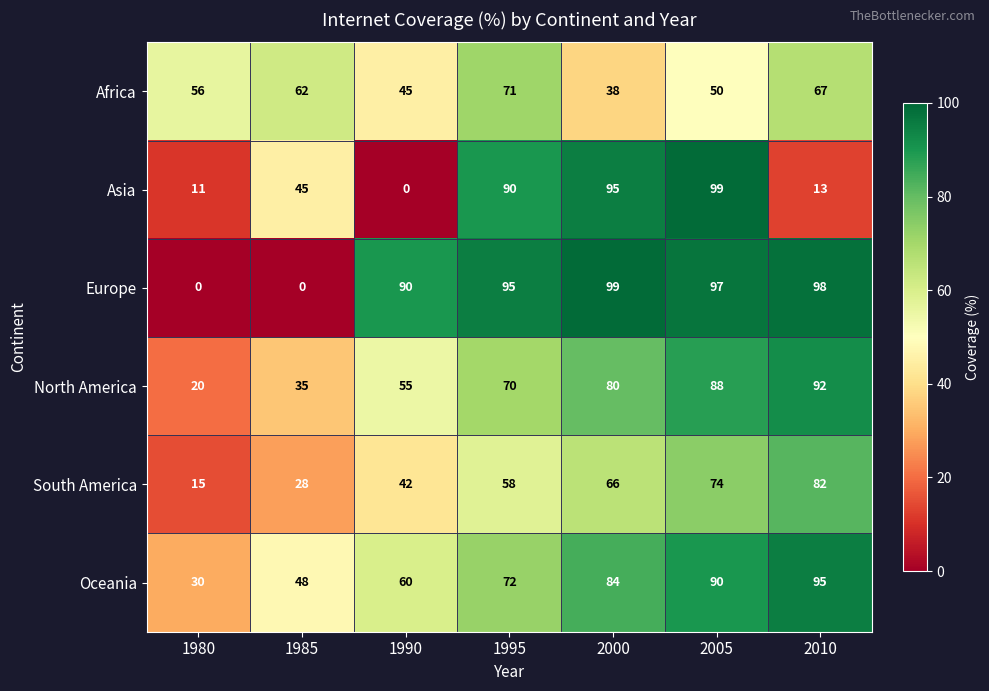

How many values in Asia are above zero?

6